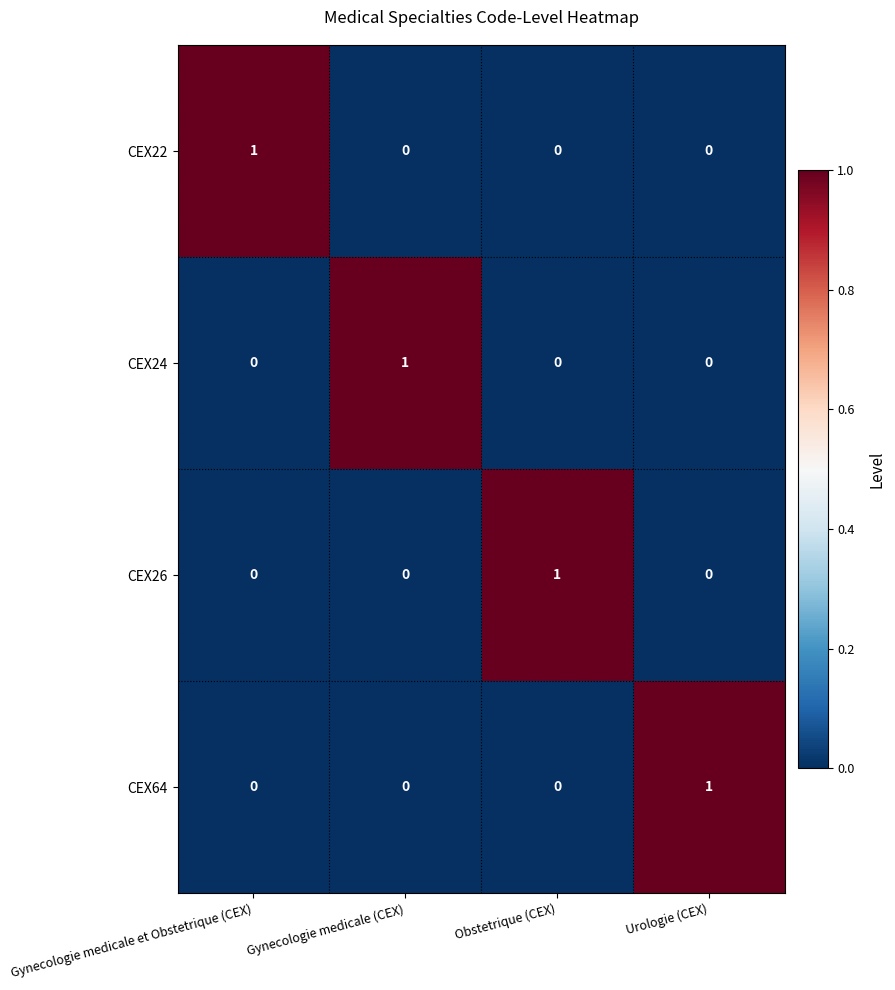

Is it true that CEX24 equals 0 at Gynecologie medicale et Obstetrique (CEX)?

True